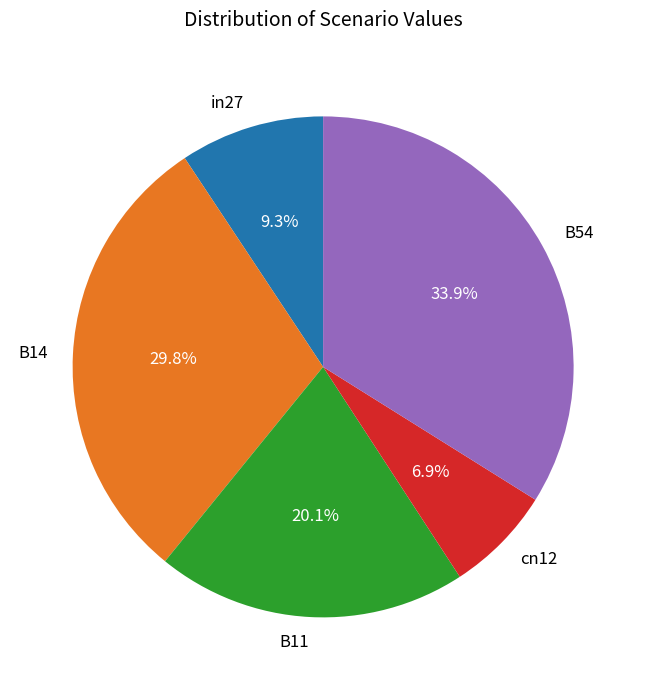

Is it true that B54 is 34% of the pie?

True